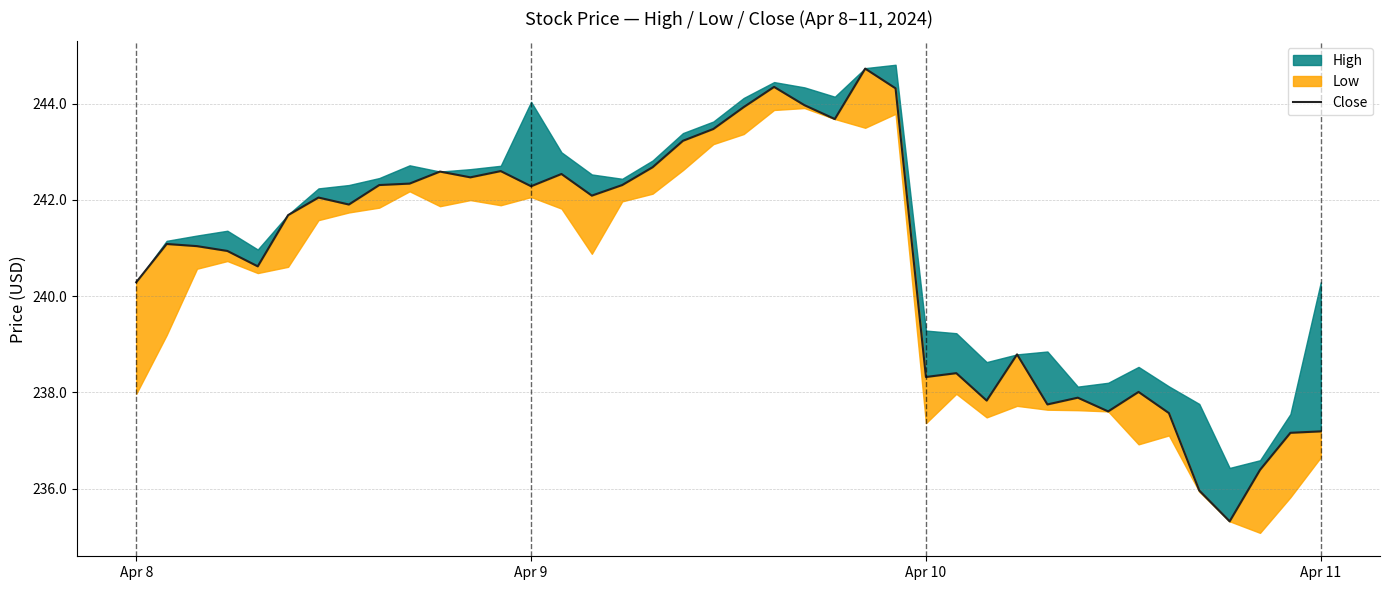

How many points are lower than both their immediate neighbors (excluding endpoints)?

11